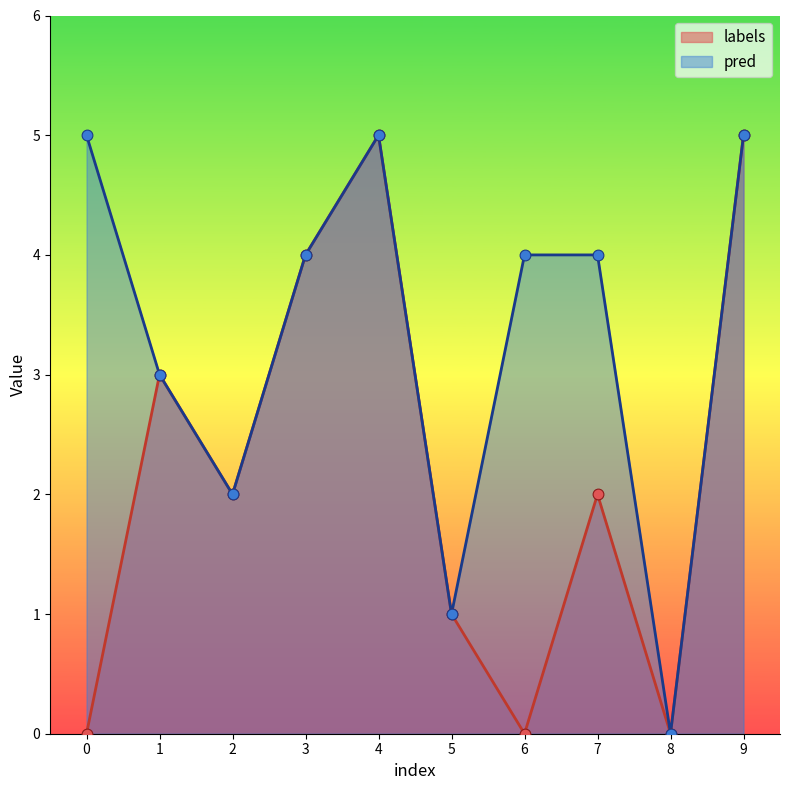

What is the total value across all series at 9?

10